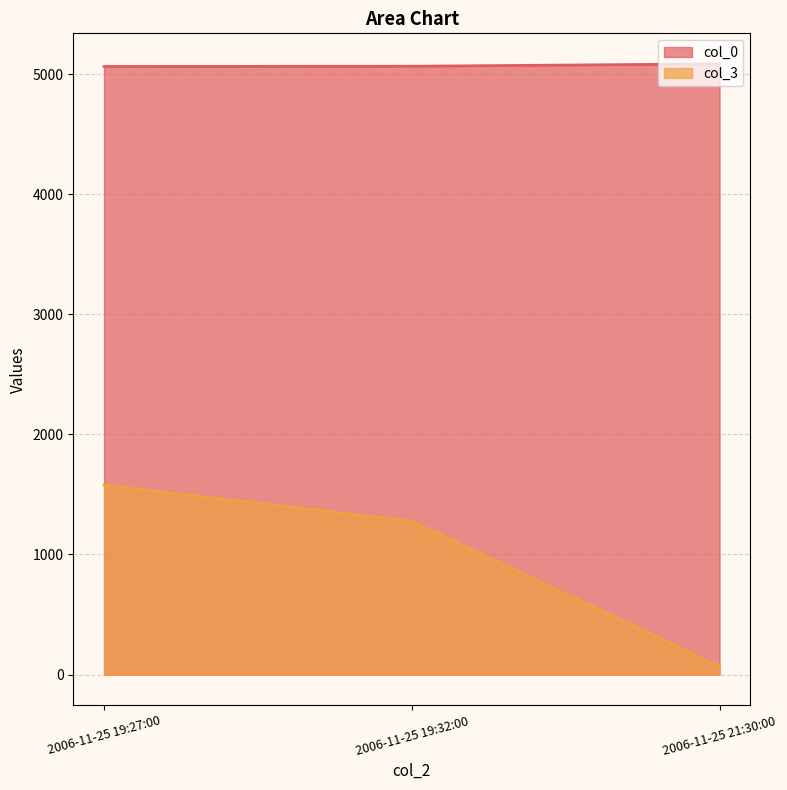

The value of col_3 at 2006-11-25 19:27:00 is 2557. True or false?

False